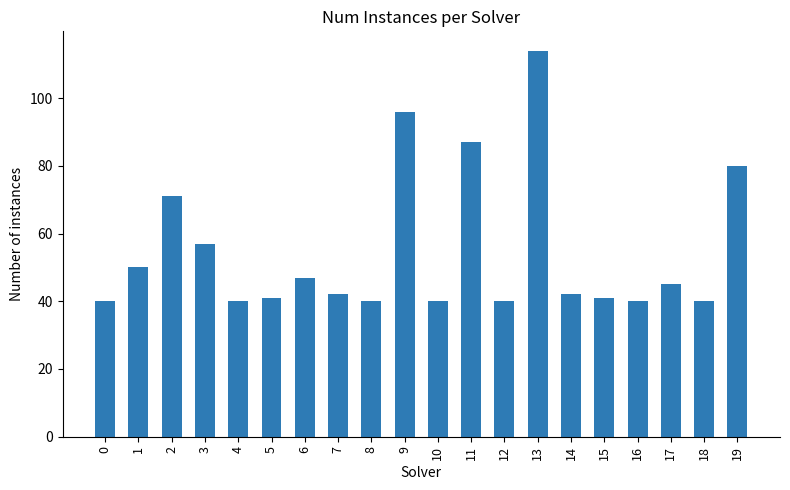

Are the bars horizontal?

No